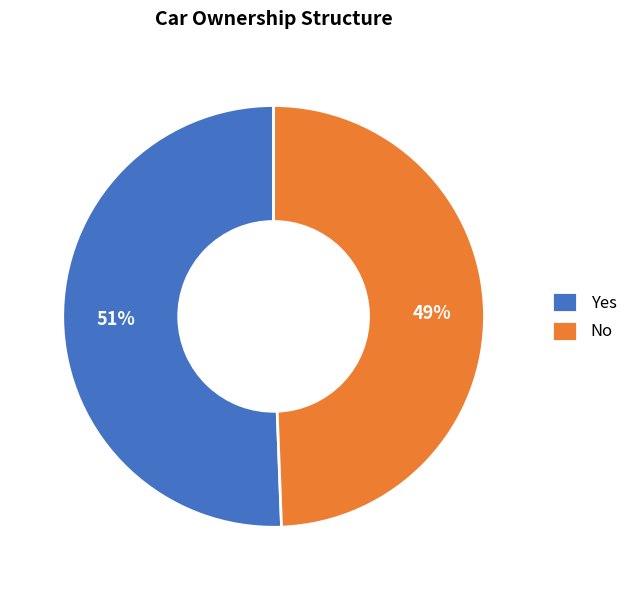

How many slices are in this pie chart?

2